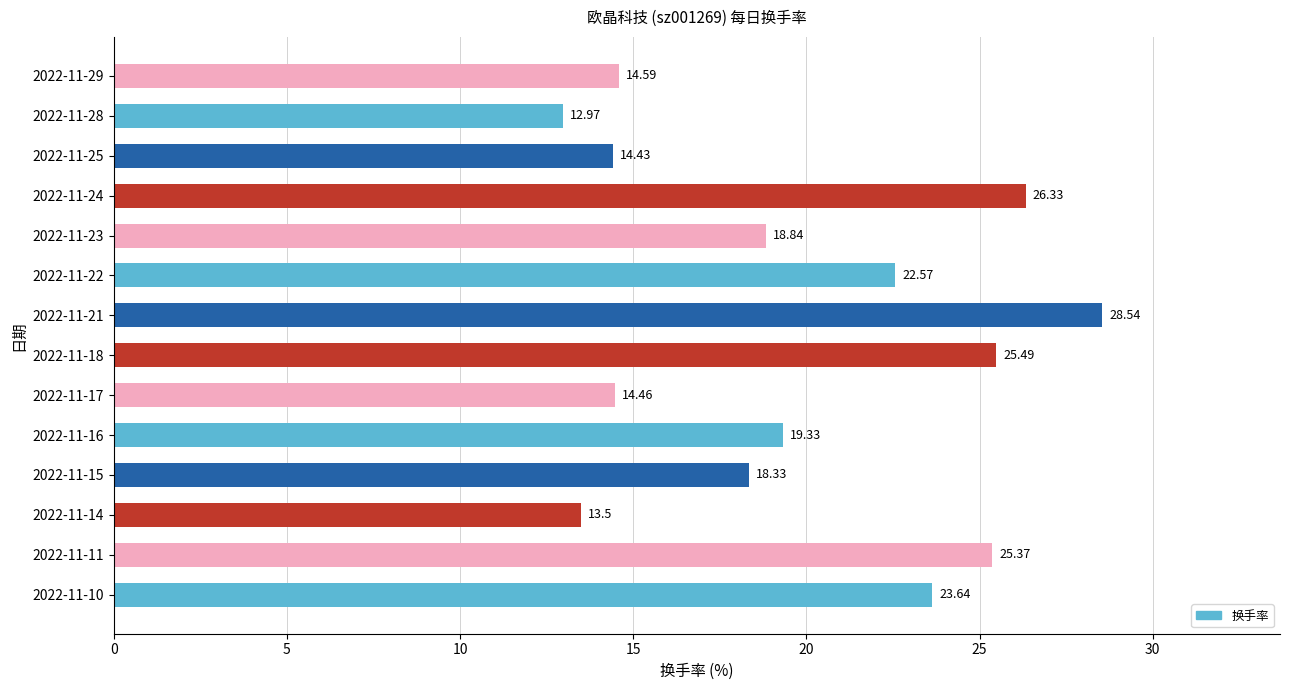

Rank the categories by value from lowest to highest.

2022-11-28, 2022-11-14, 2022-11-25, 2022-11-17, 2022-11-29, 2022-11-15, 2022-11-23, 2022-11-16, 2022-11-22, 2022-11-10, 2022-11-11, 2022-11-18, 2022-11-24, 2022-11-21